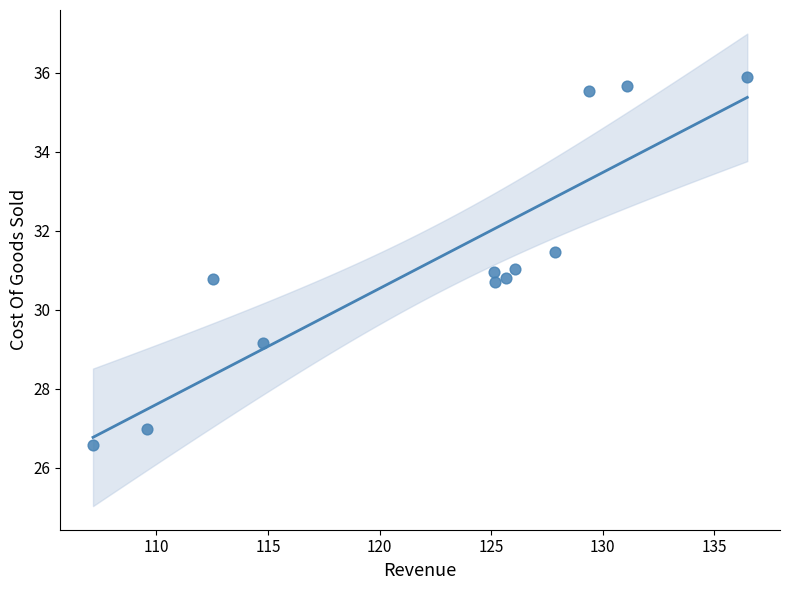

What is the average Y value?

31.3